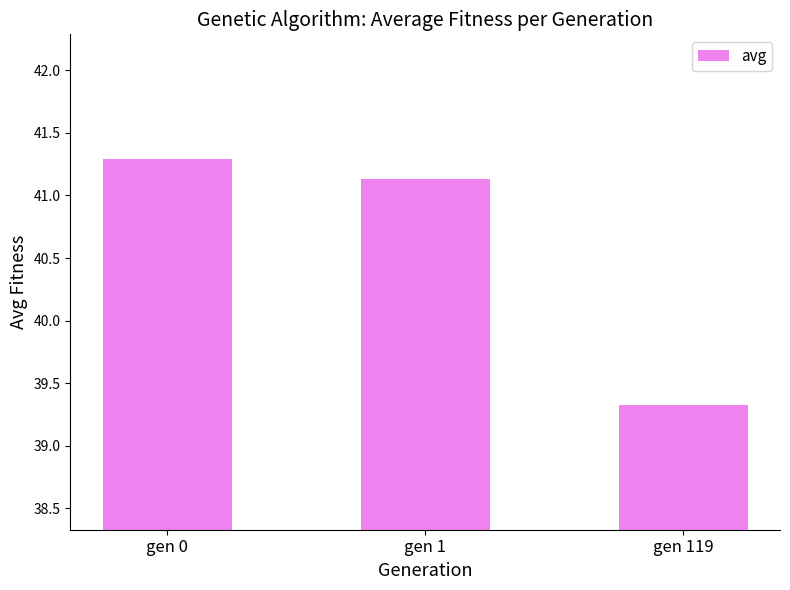

Approximately how many times larger is the value at gen 0 compared to gen 119?

1.0